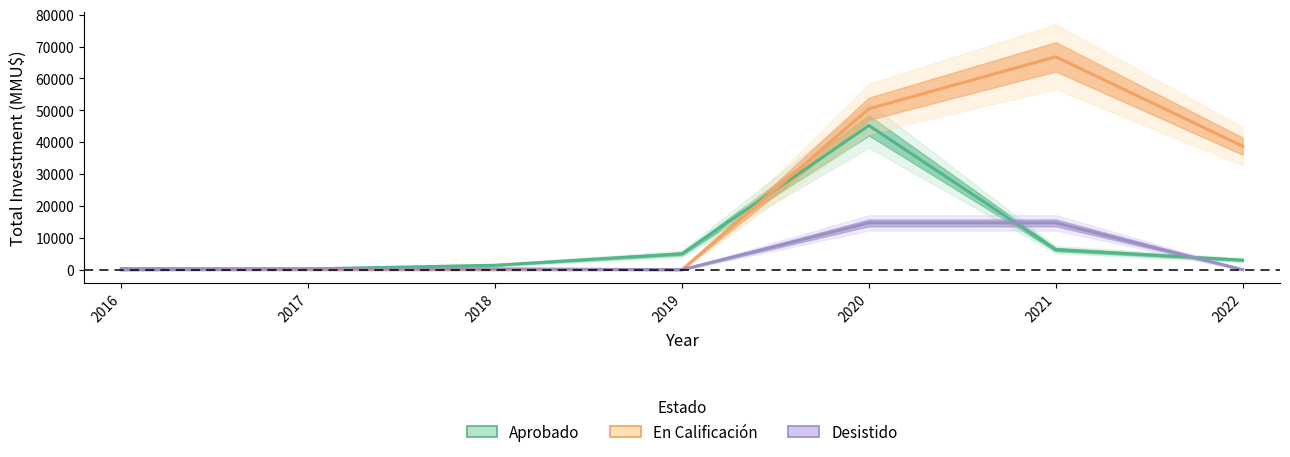

Which label corresponds to the largest value in the chart?

2021